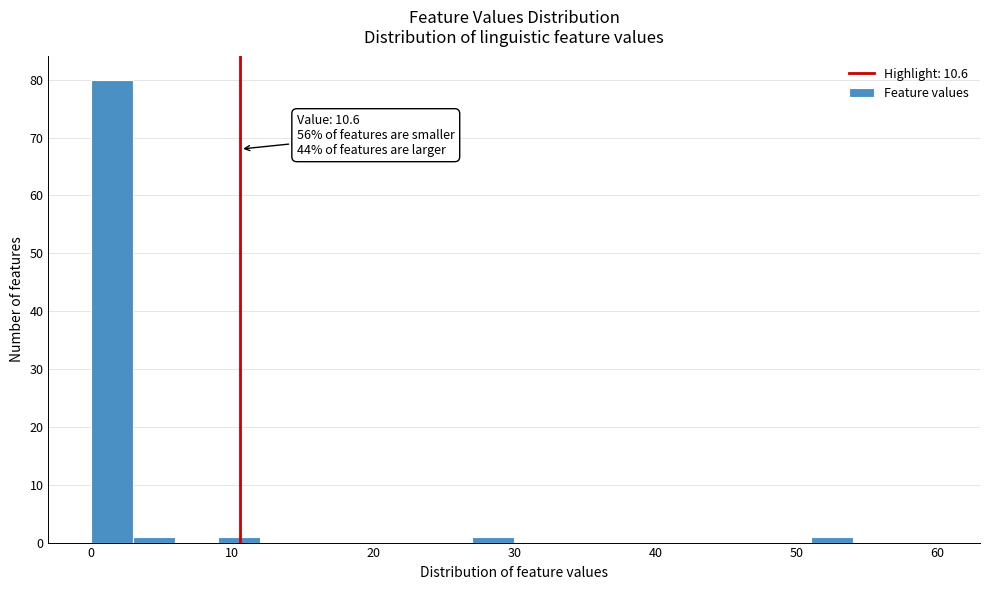

Around what value on the x-axis is the tallest bar? Give the approximate position of its centre, as read against the axis.

2